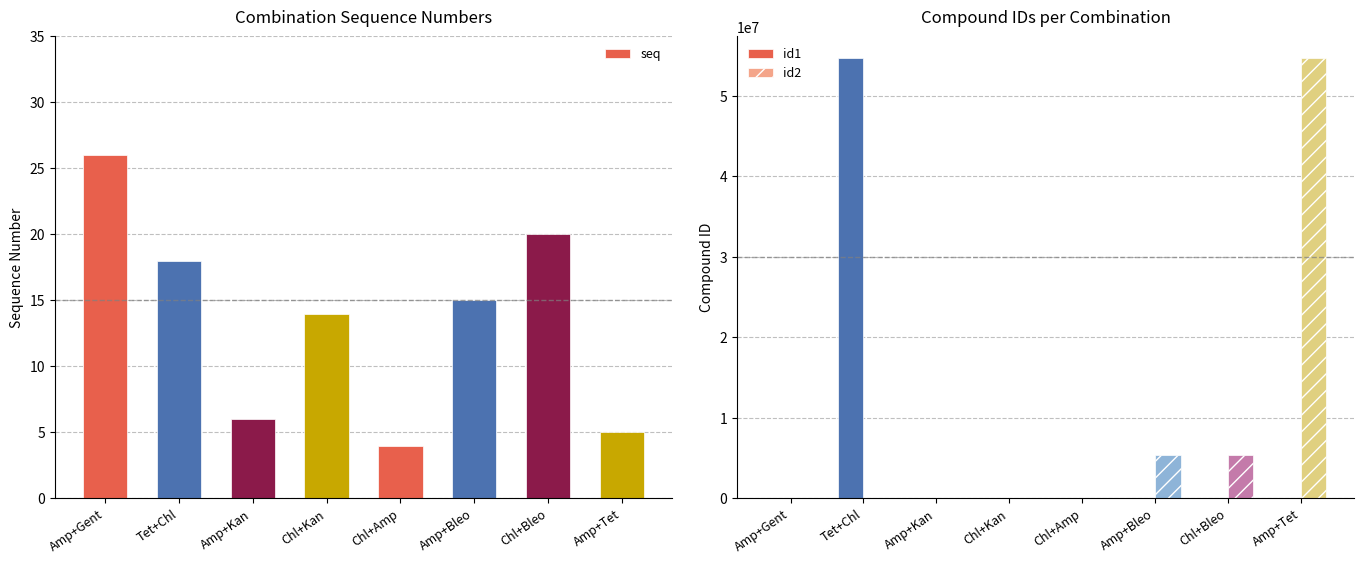

Rank the categories by id2 value from highest to lowest.

Amp+Tet, Amp+Bleo, Chl+Bleo, Chl+Amp, Amp+Kan, Chl+Kan, Tet+Chl, Amp+Gent